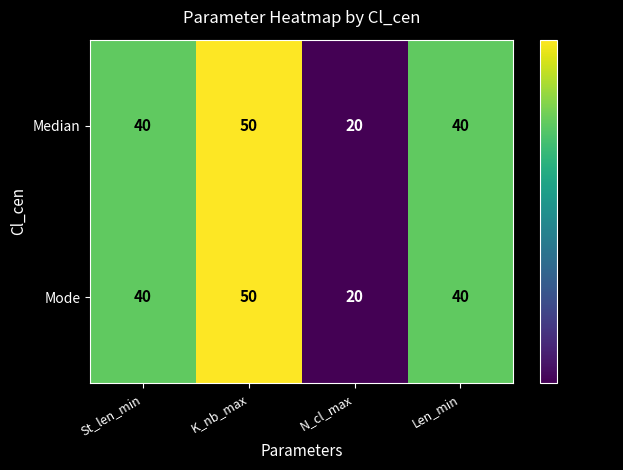

Is the value of Mode at K_nb_max greater than the value of Median at N_cl_max?

Yes